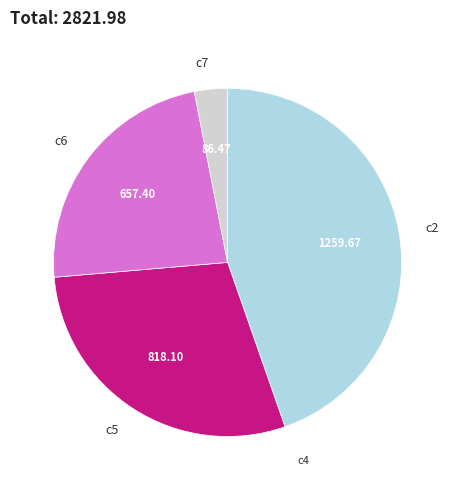

Do c6 and c5 together represent more than half of the pie?

Yes